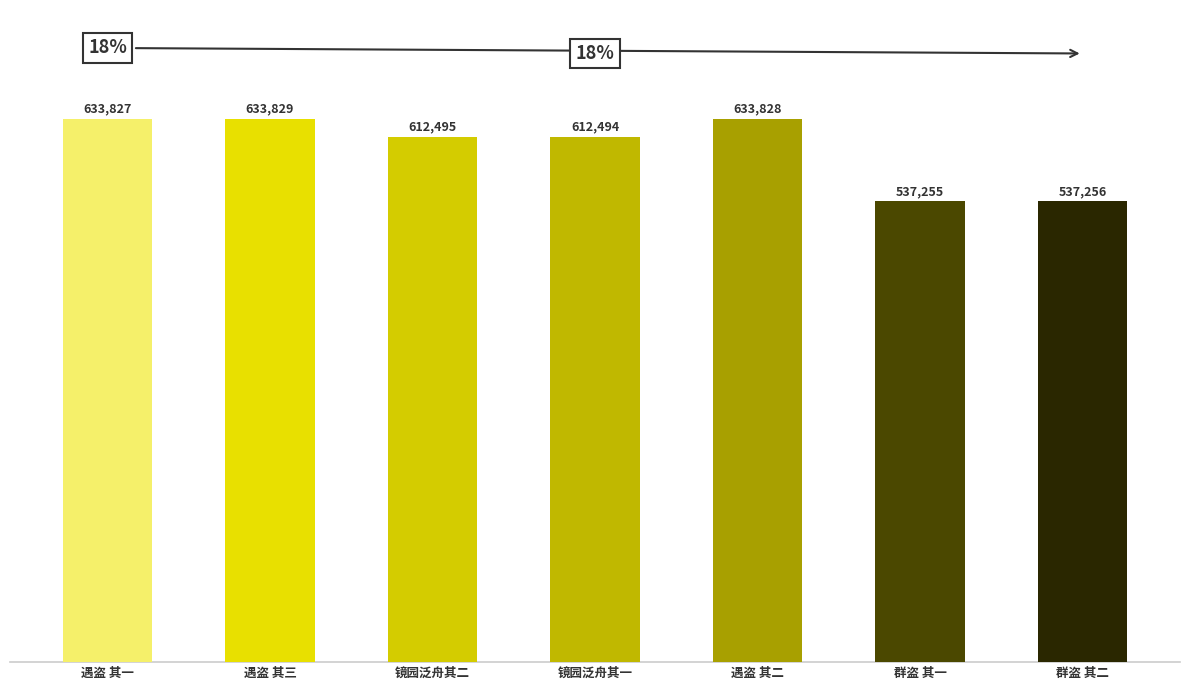

At which label is the value closest to 585542?

镜园泛舟其一